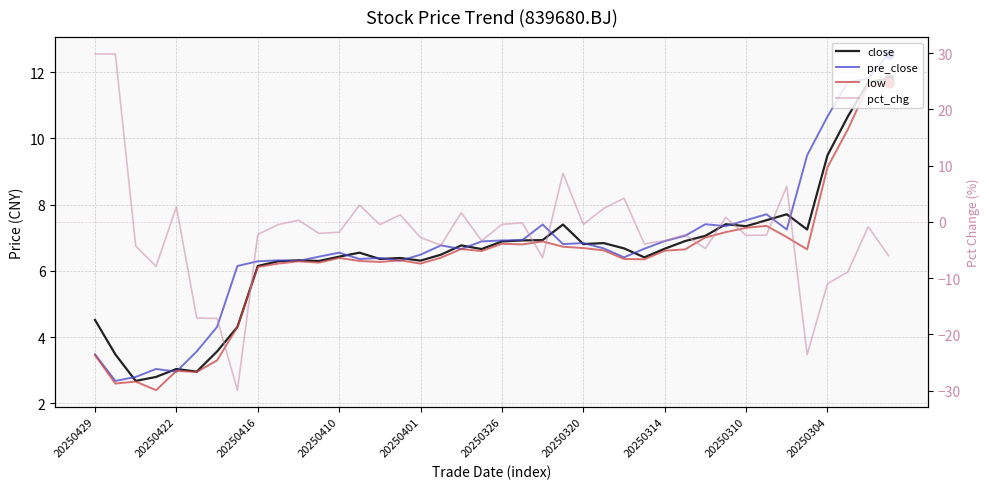

Is the value of close at 17 greater than the value of pre_close at 20250401?

Yes